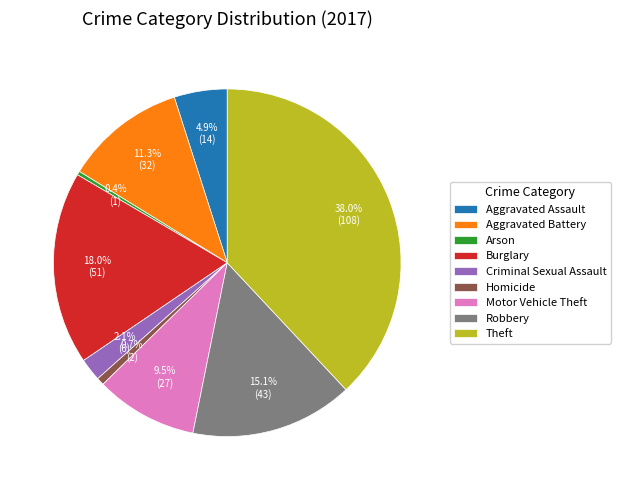

Is there any slice that represents more than half of the pie?

No